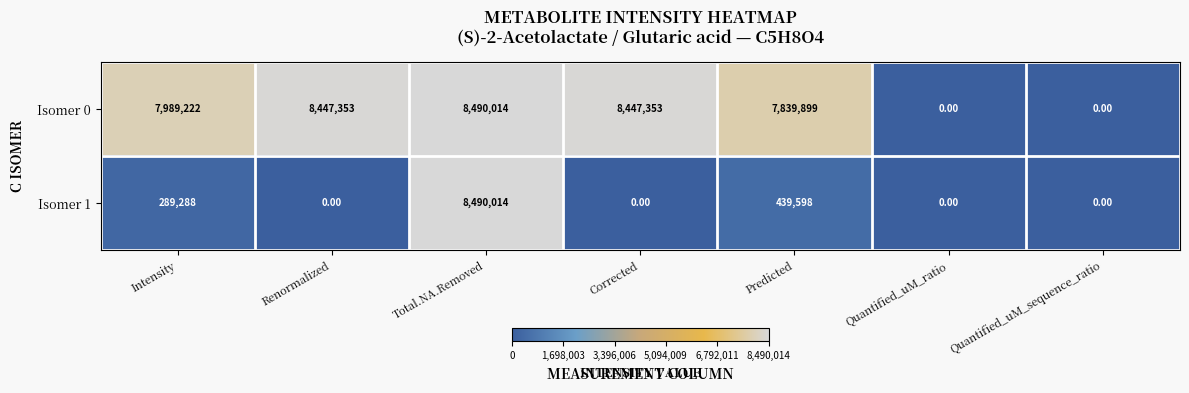

What is the spread (max minus min) of values at Predicted?

7400301